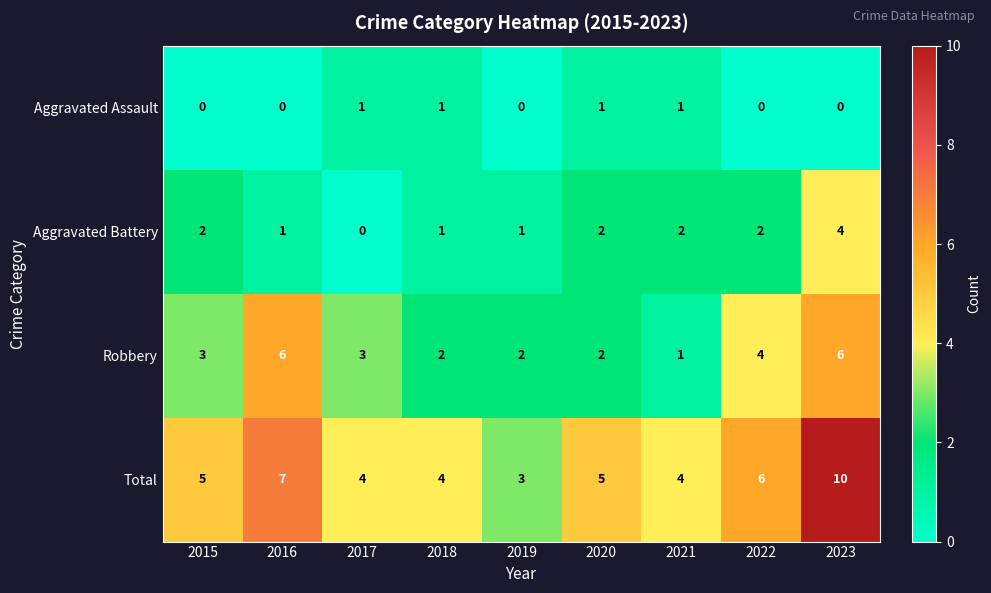

How many Robbery values are between 2 and 4?

6